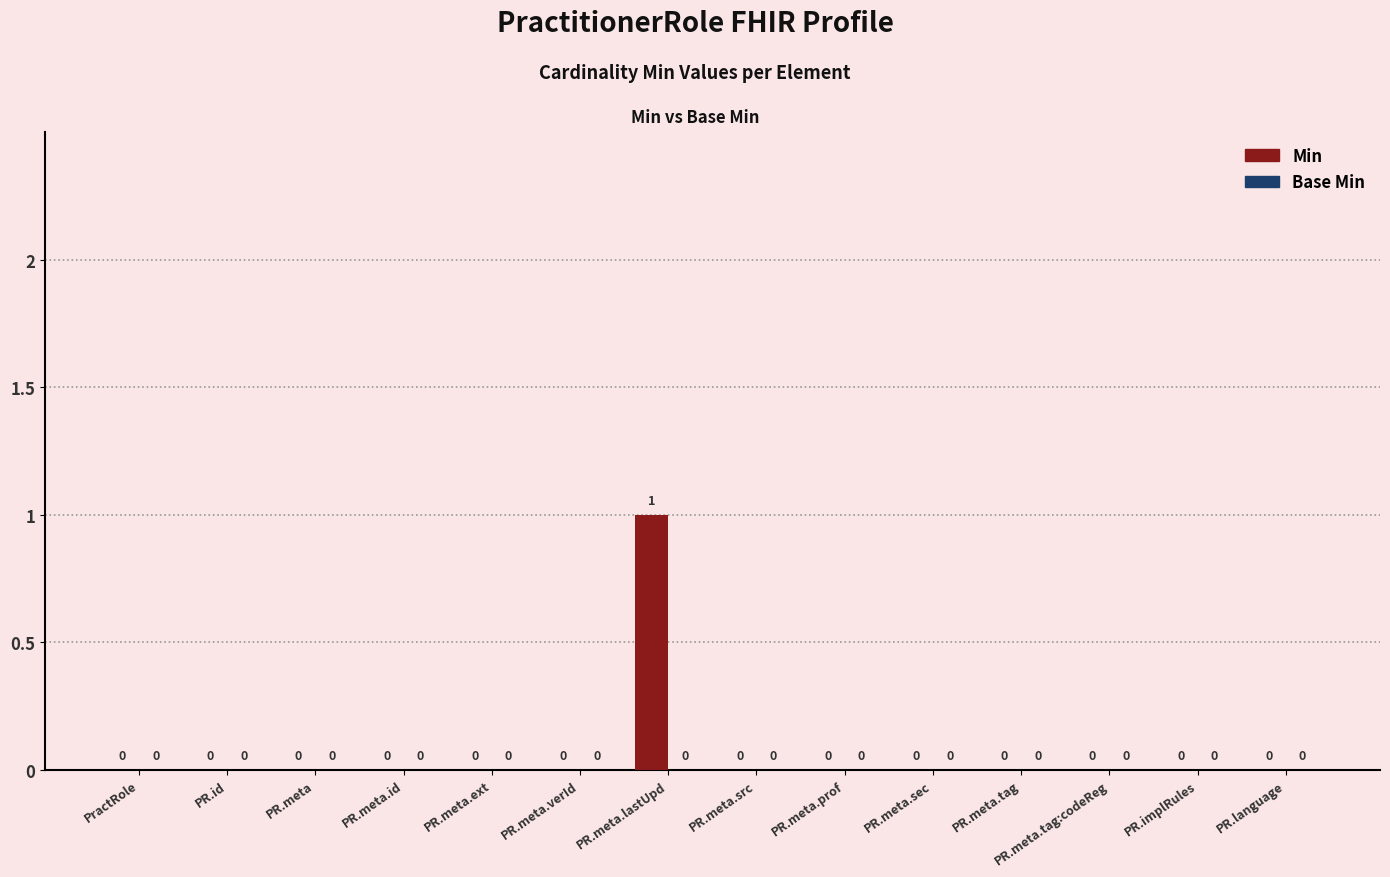

The chart shows a value of 1 at PR.language. True or false?

False